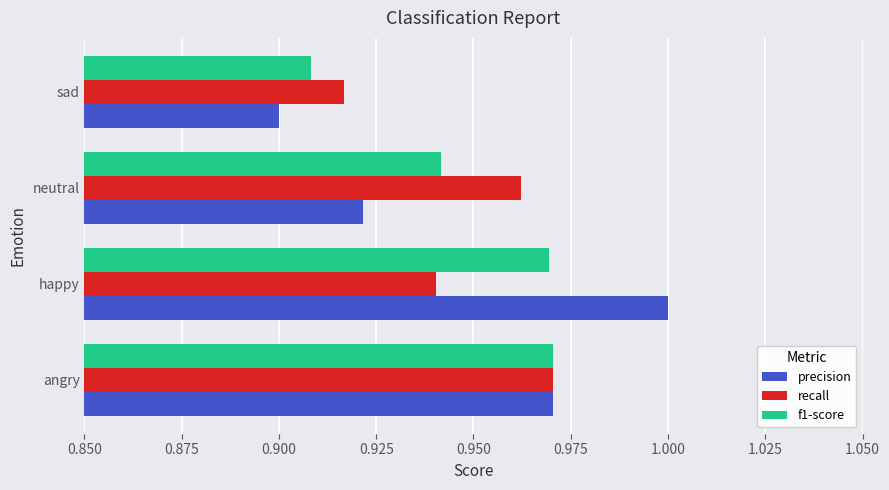

How many f1-score values are between 0 and 1?

4